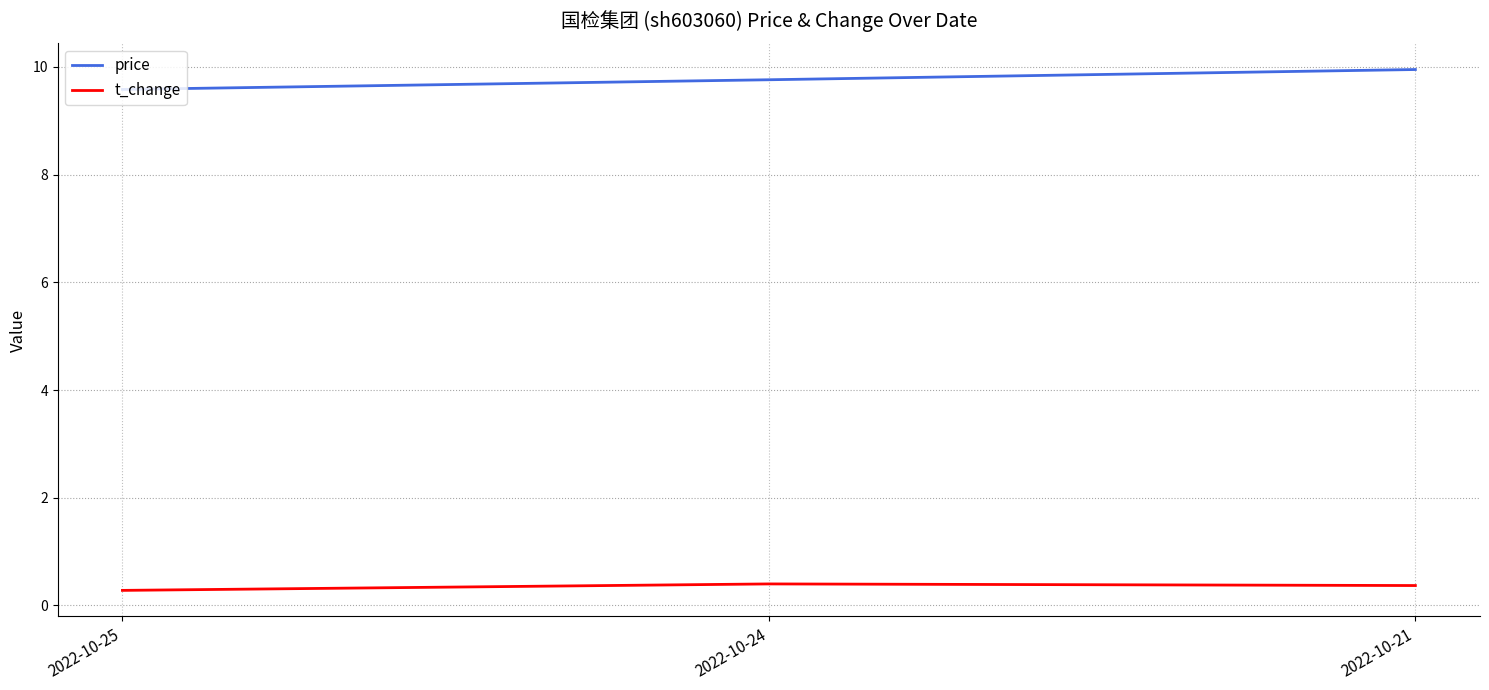

How many lines are shown in the chart?

2